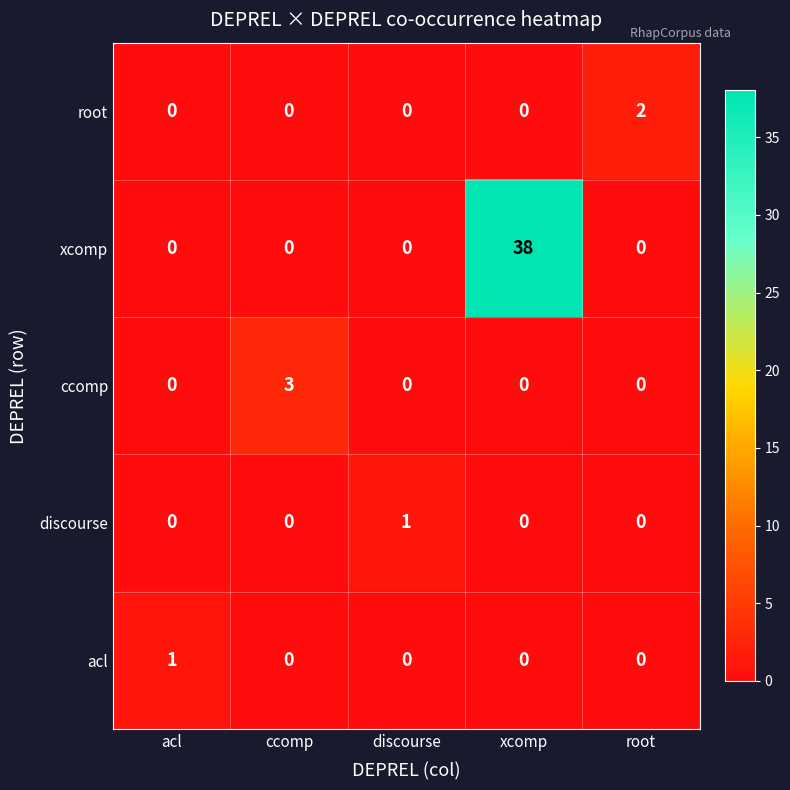

What is the sum of all ccomp values?

3